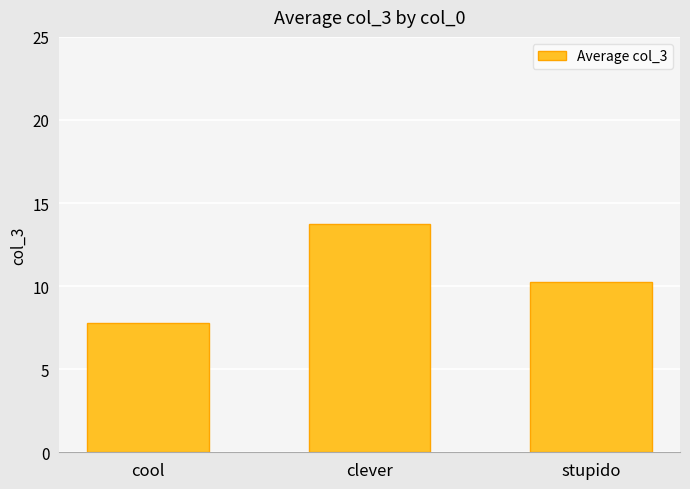

What is the label of the 2nd bar from the left?

clever